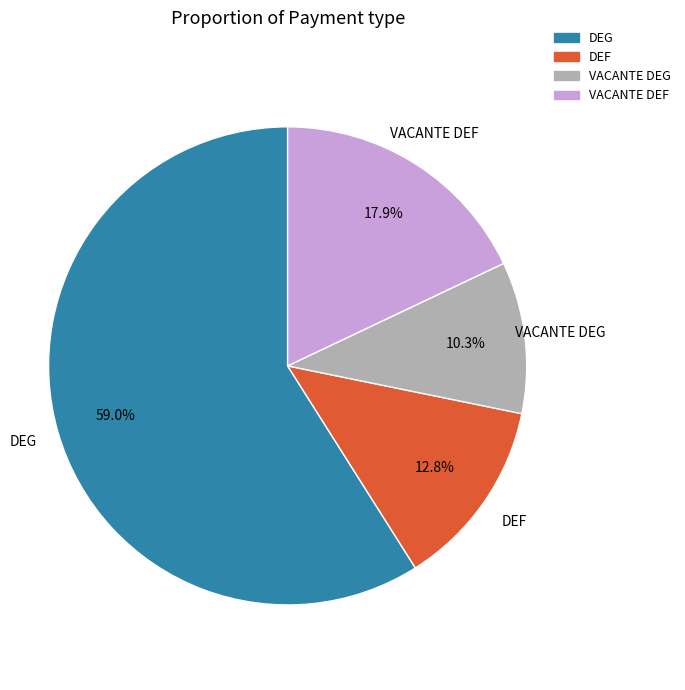

Is there a majority slice in this chart?

Yes